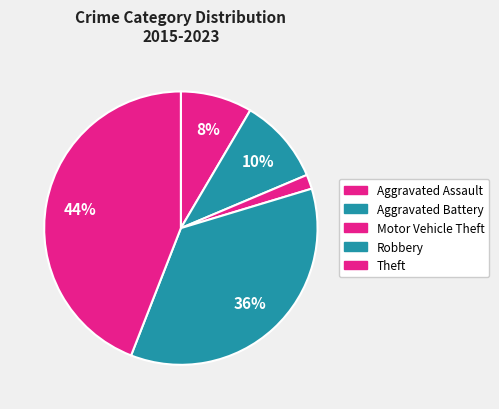

To the nearest percent, what is the combined percentage of Motor Vehicle Theft and Theft?

46%